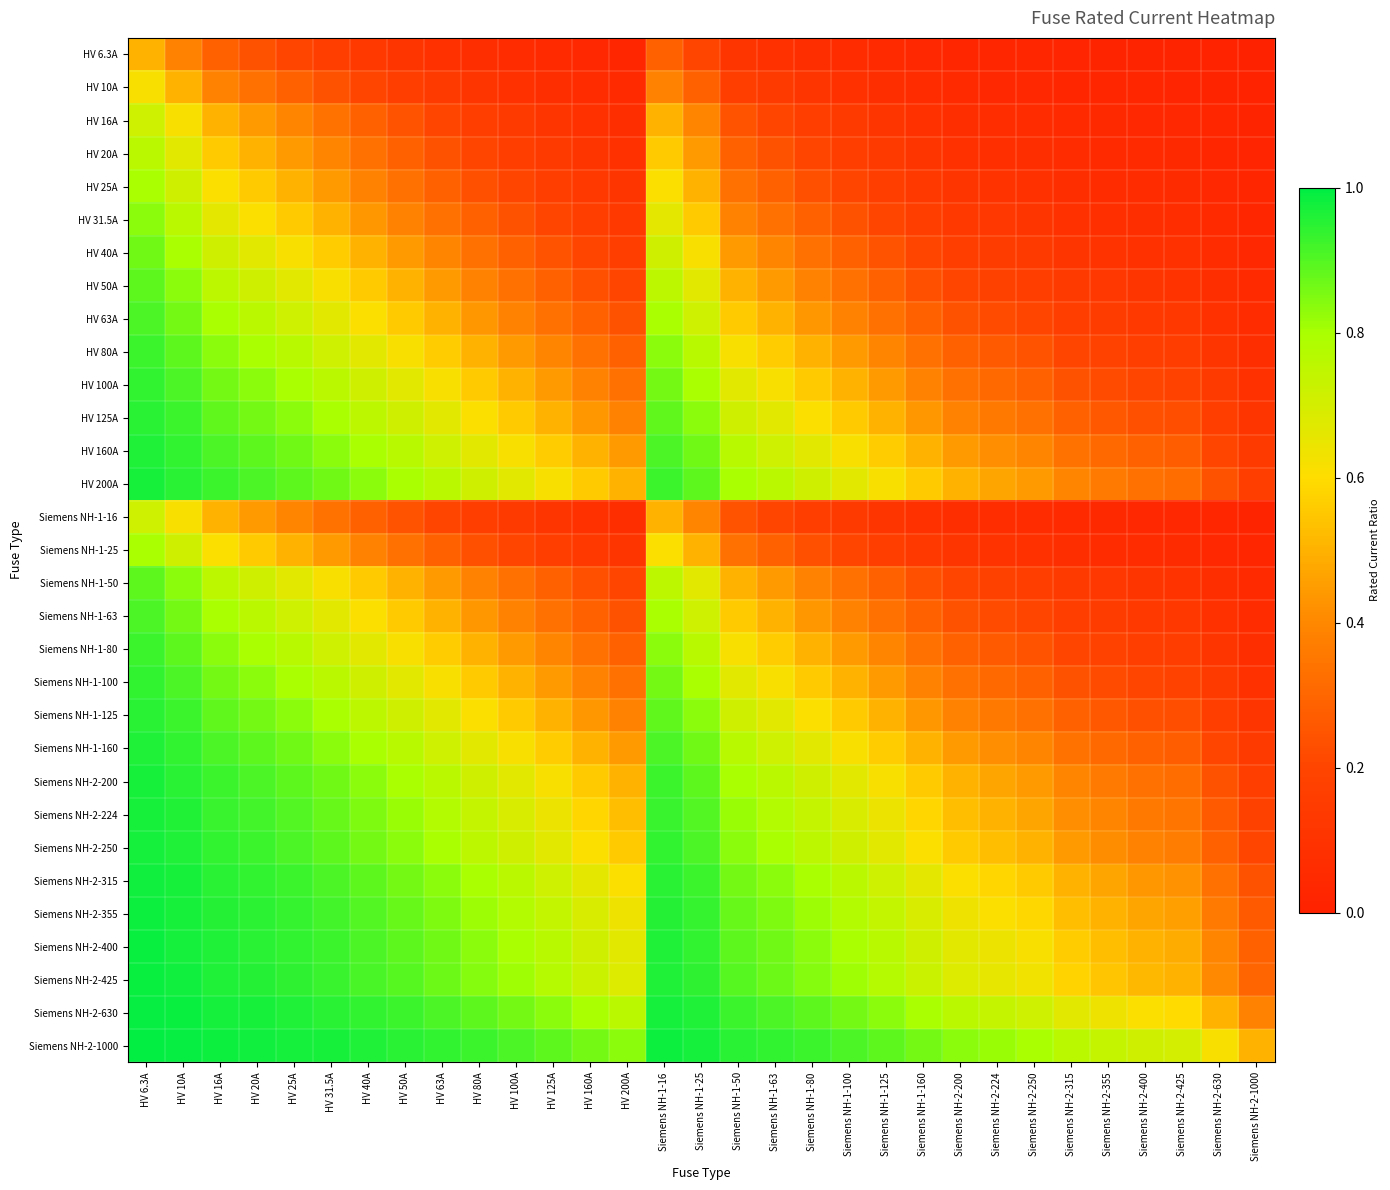

At which category does the chart reach its minimum across all series?

Siemens NH-2-1000